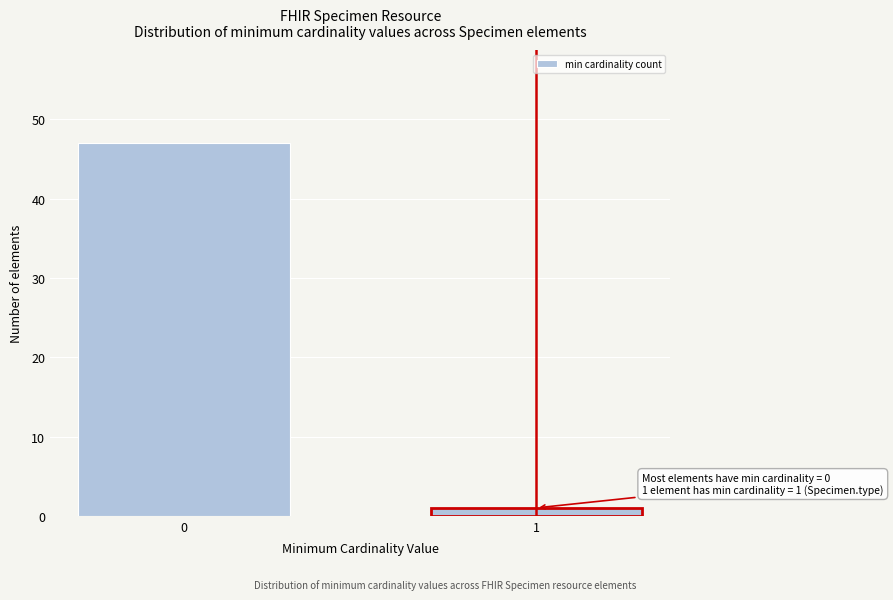

Reading left to right, extract all data points from this chart.

47	1